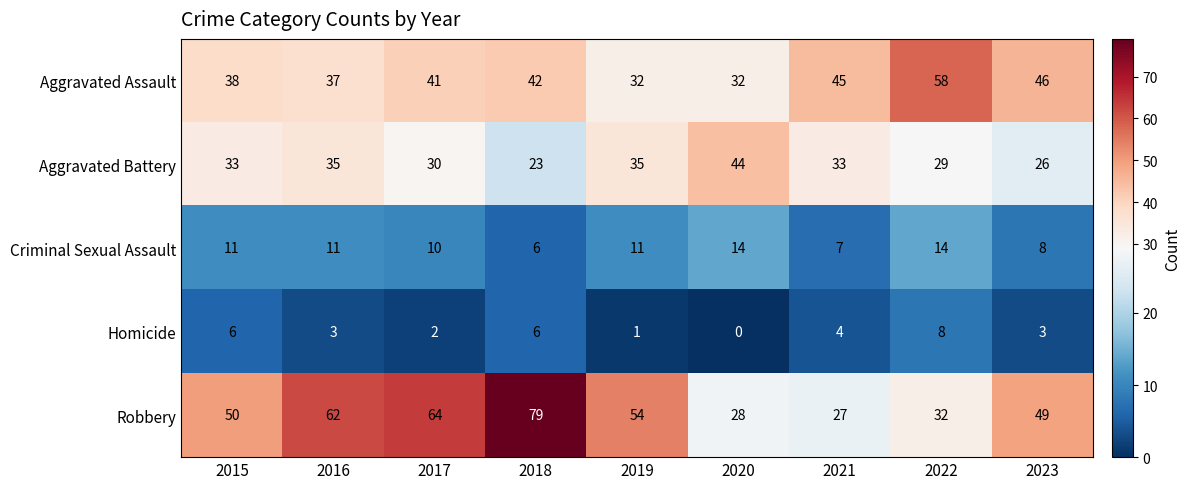

What is the lowest value of the Aggravated Assault series?

32